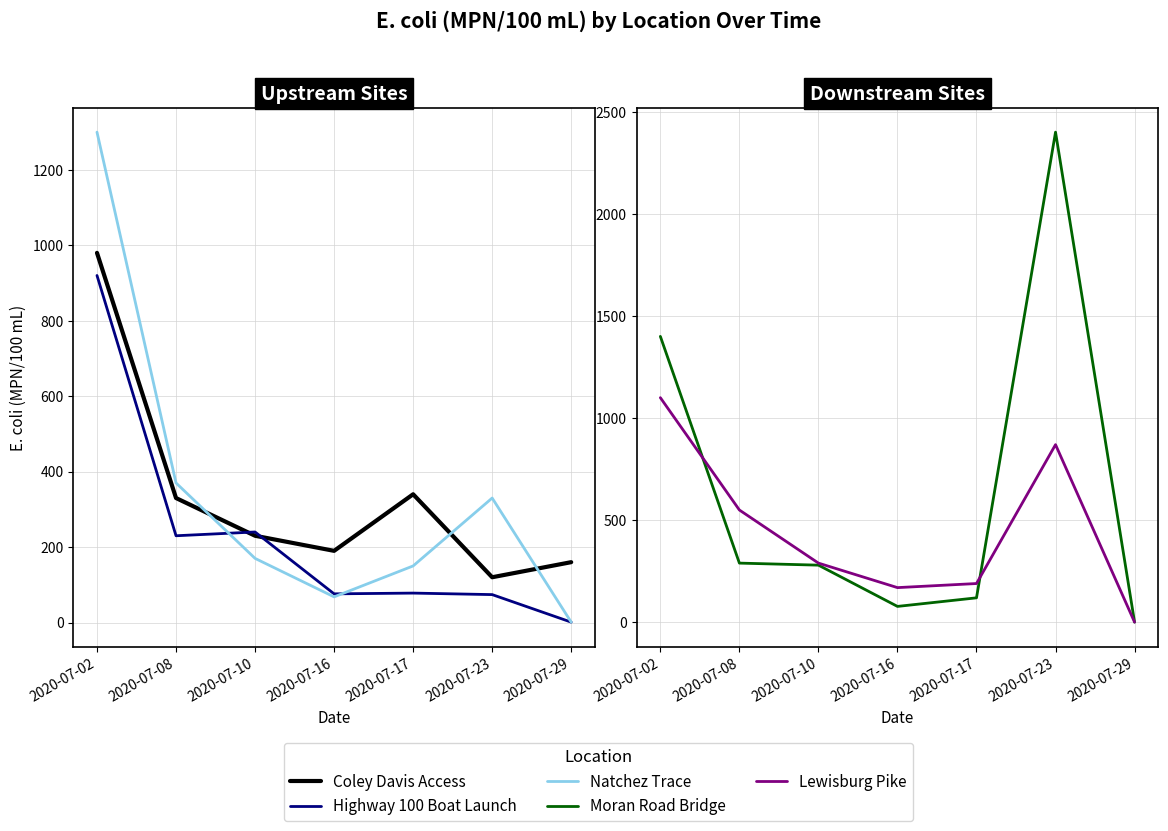

How many data points in Lewisburg Pike are less than 290?

3